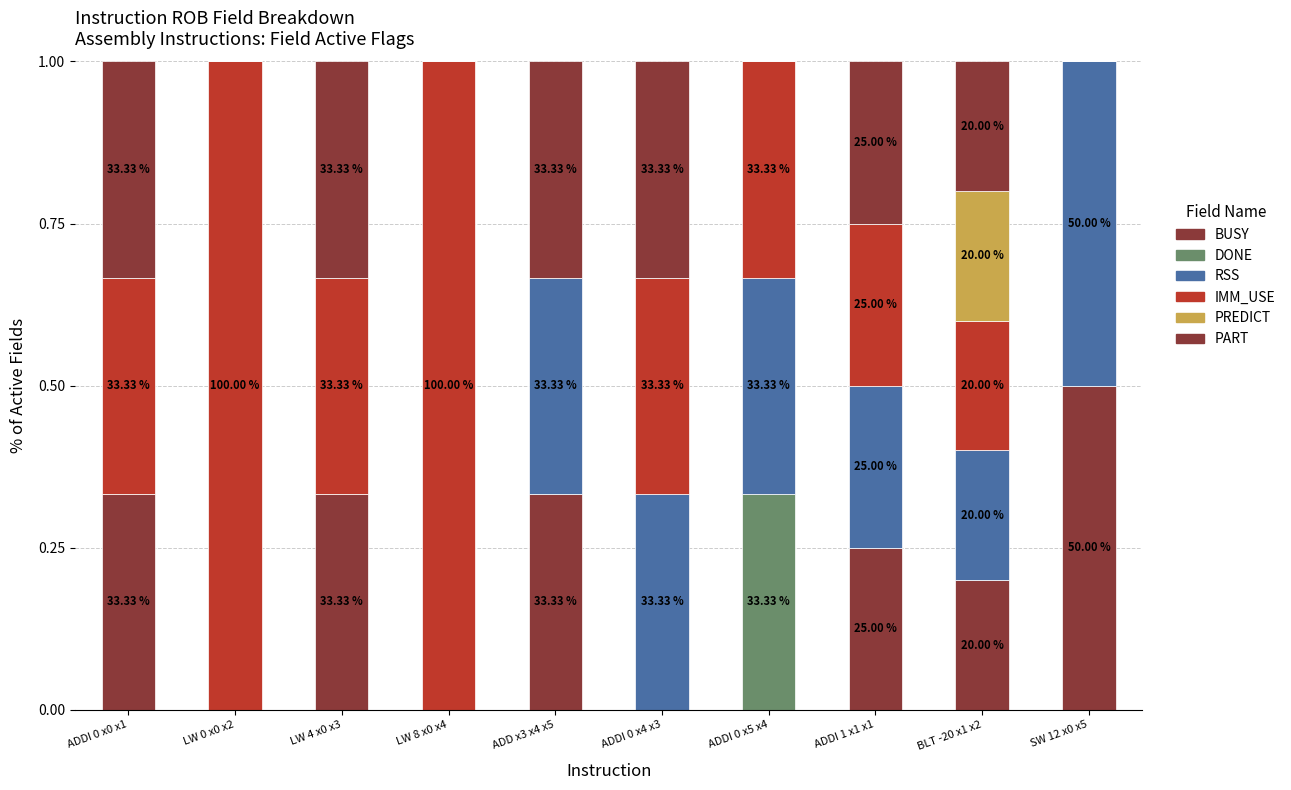

How many categories are shown in the chart?

10